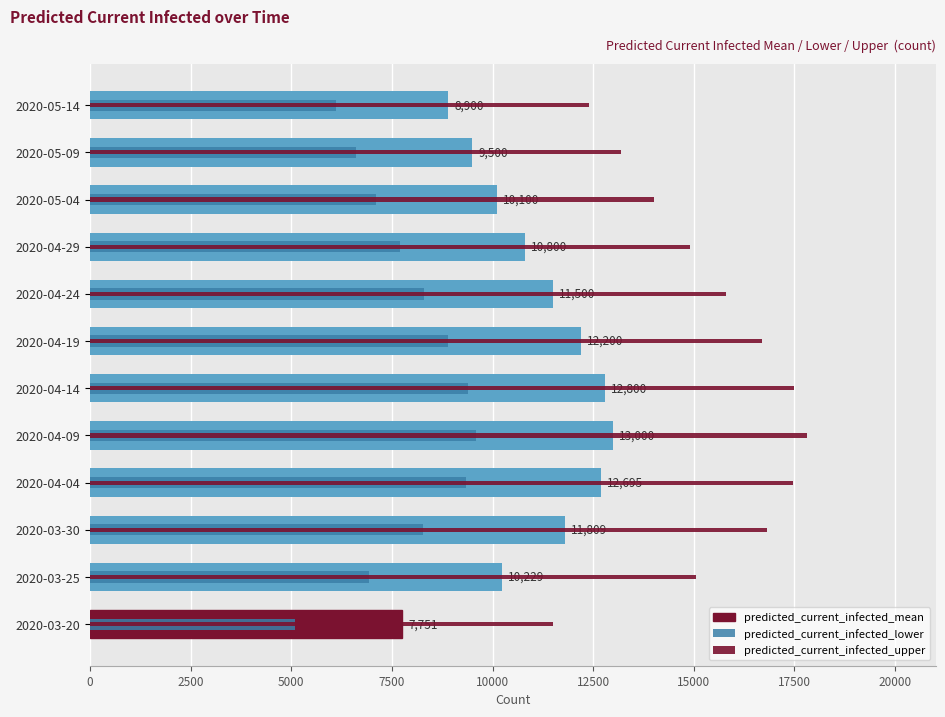

Which series has the largest range (max minus min)?

predicted_current_infected_upper